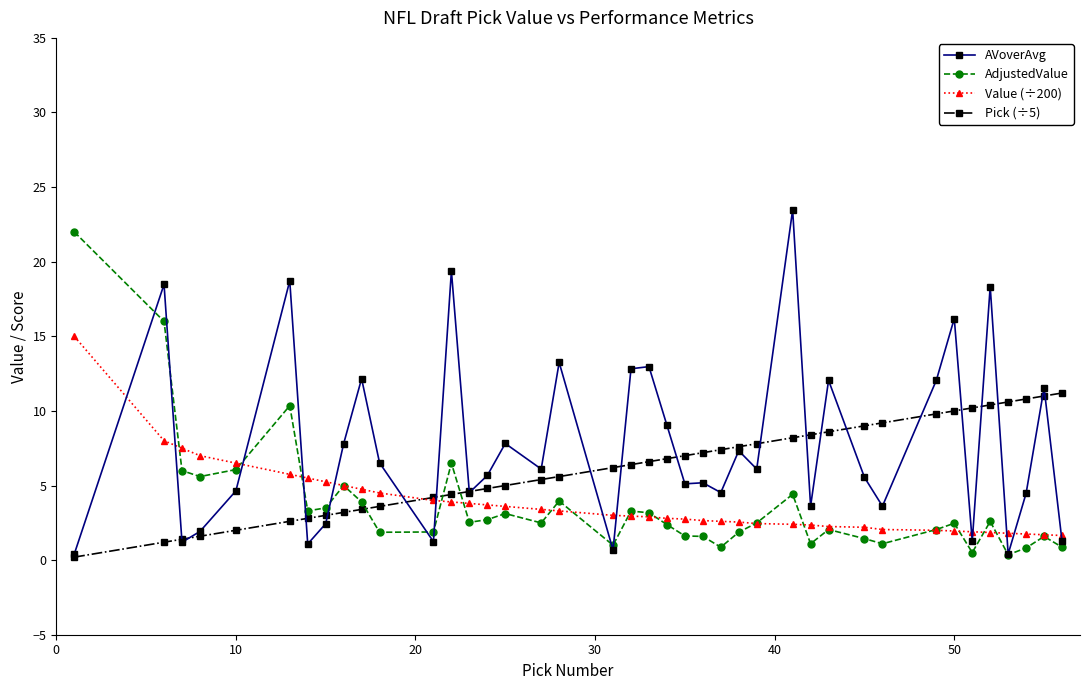

Which series has the largest total across all categories?

AVoverAvg